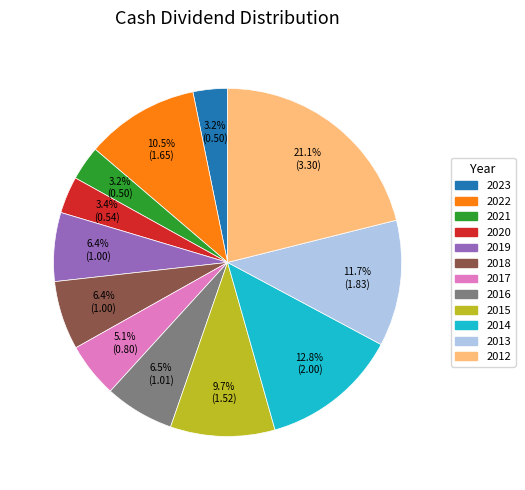

The 2022 slice represents 17% of the pie. True or false?

False